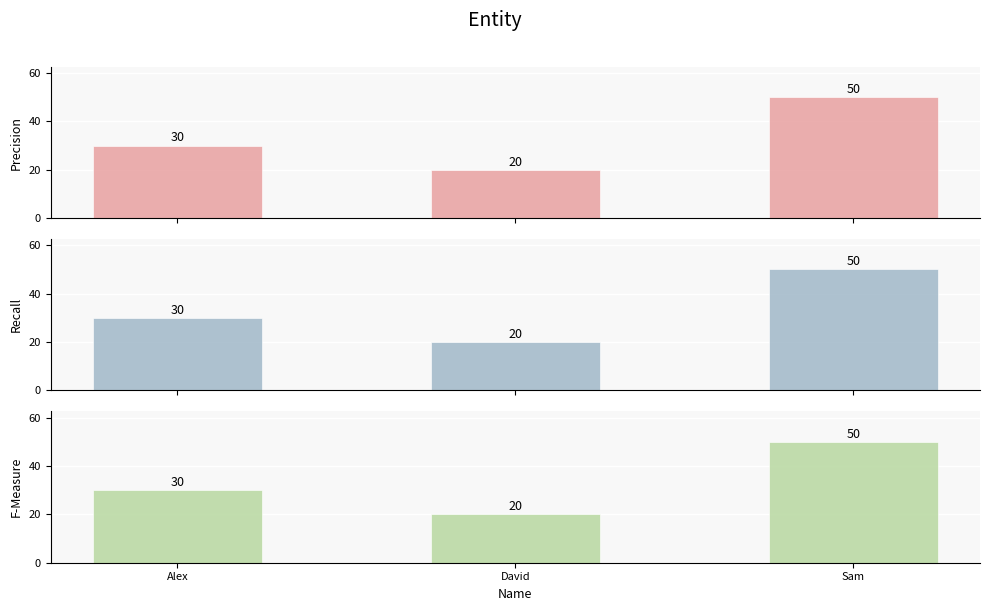

List the labels in order of Precision value, smallest first.

David, Alex, Sam